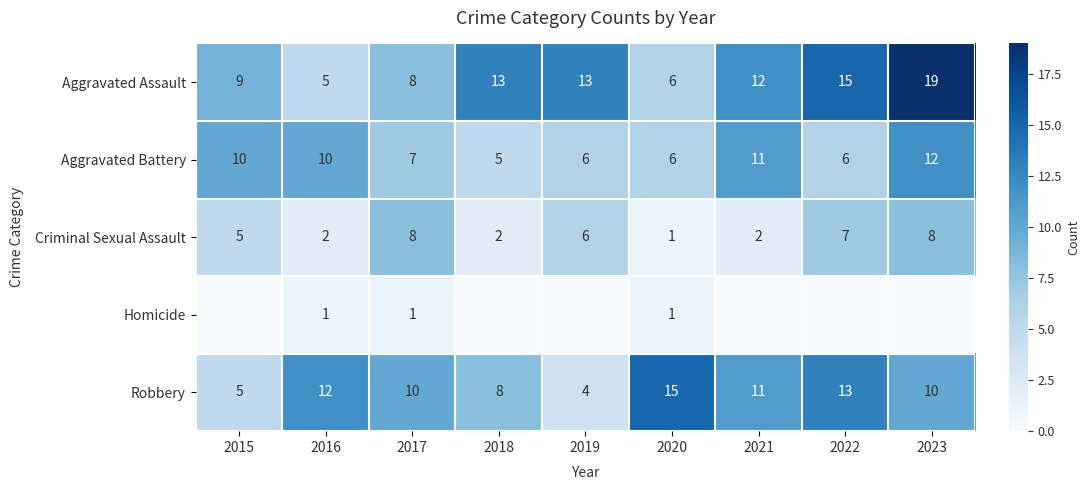

What is the maximum value for Robbery?

15